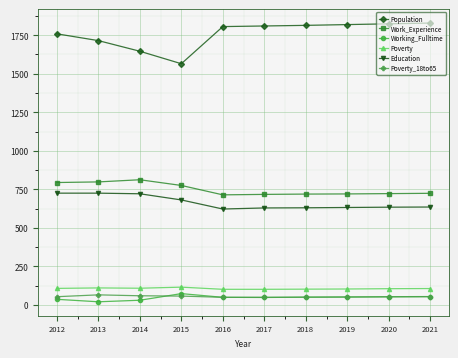

What is the maximum value shown in the chart?

1829